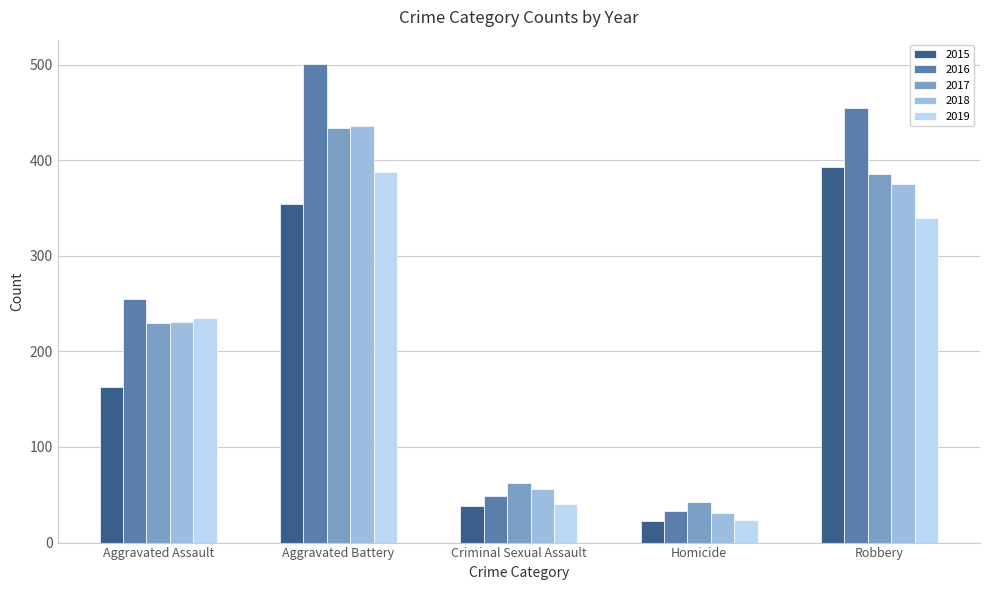

How many data points does each series have?

5